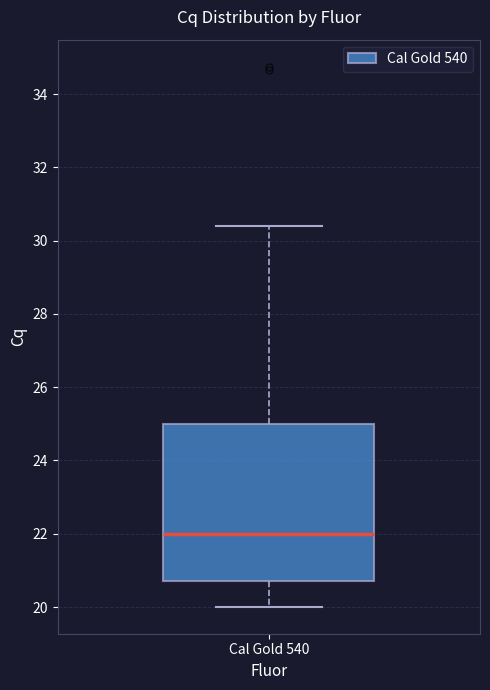

Read this box plot against the y-axis: the position of the median line, the range covered by the box, and the ends of both whiskers. The values are not printed on the chart, so give them approximately, as read against the axis.

median 22.0, box 20.8 to 25.0, whiskers 20.0 to 30.4